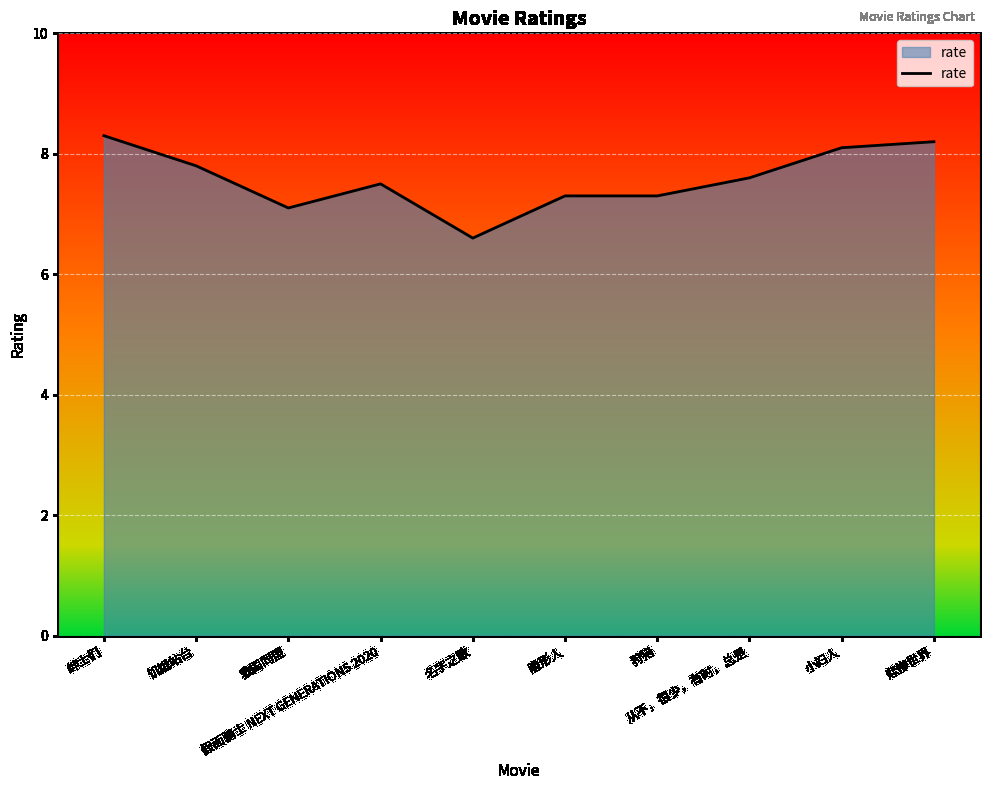

What is the smallest value displayed?

6.6